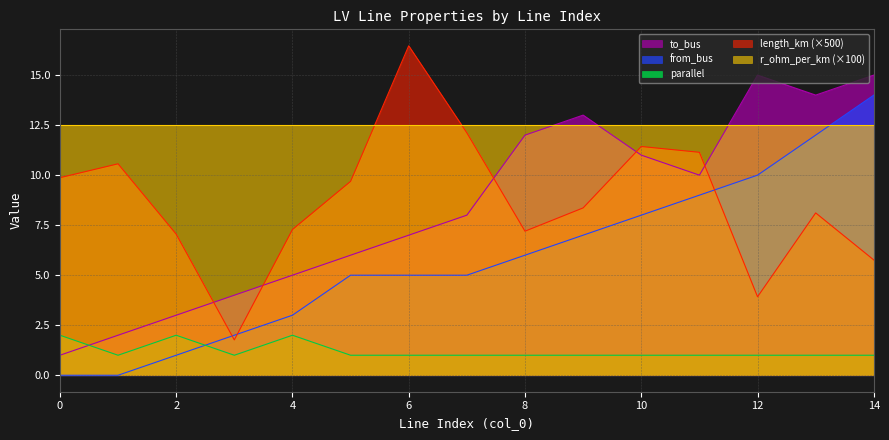

What is the value of the parallel point at the 3rd from the left?

2.0